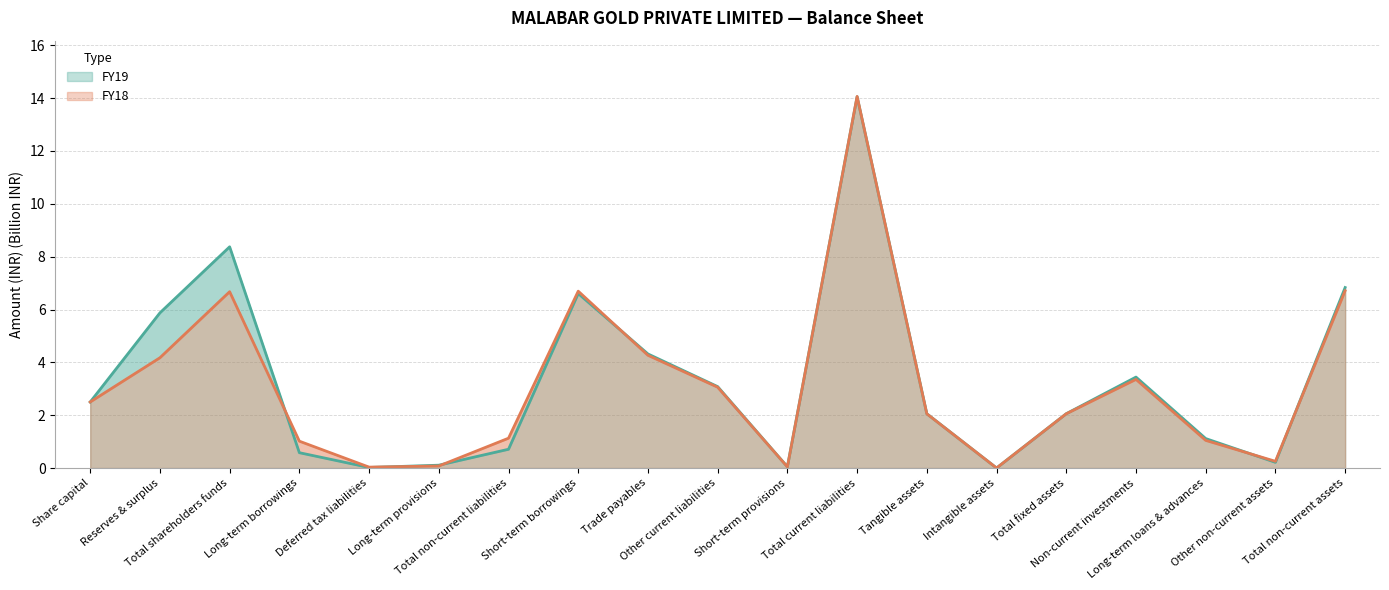

What position from the left is Long-term provisions?

6